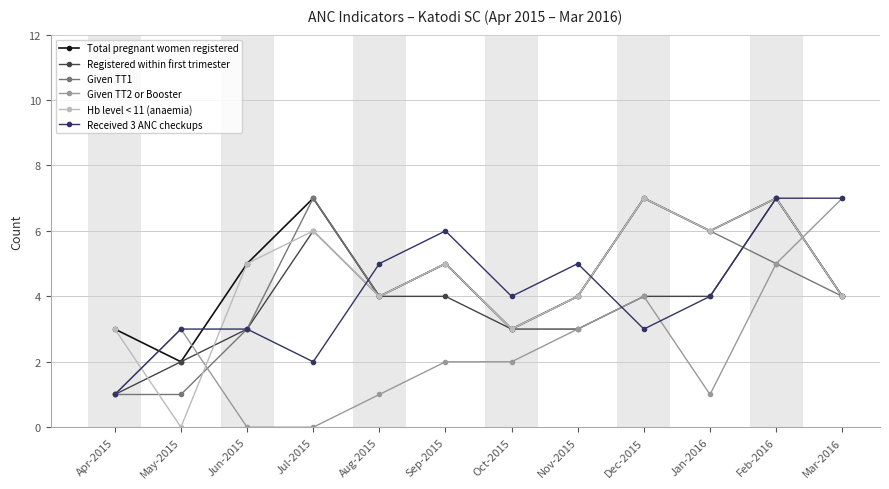

Which series has the largest total across all categories?

Total pregnant women registered